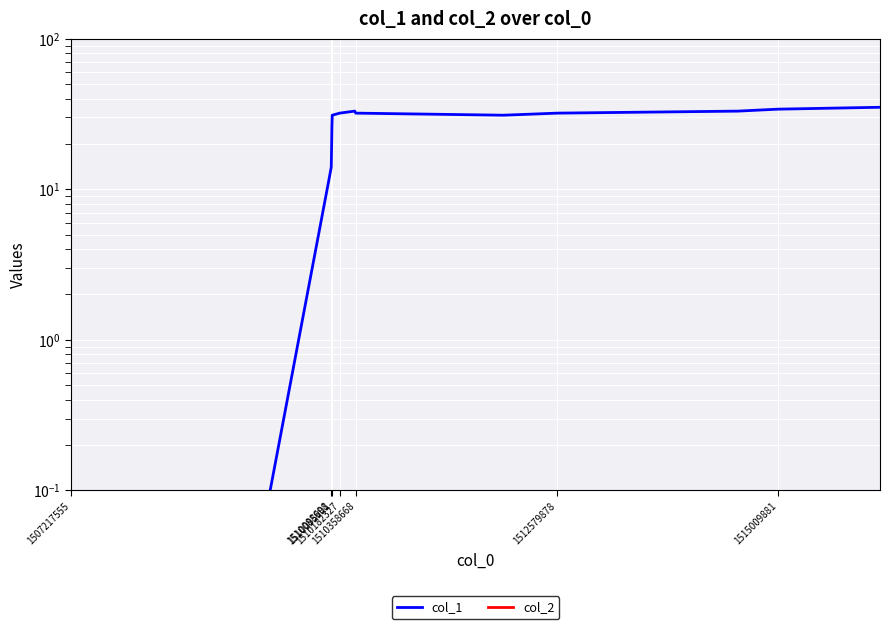

What is the difference between the second highest and minimum values in the col_1 series?

34.0